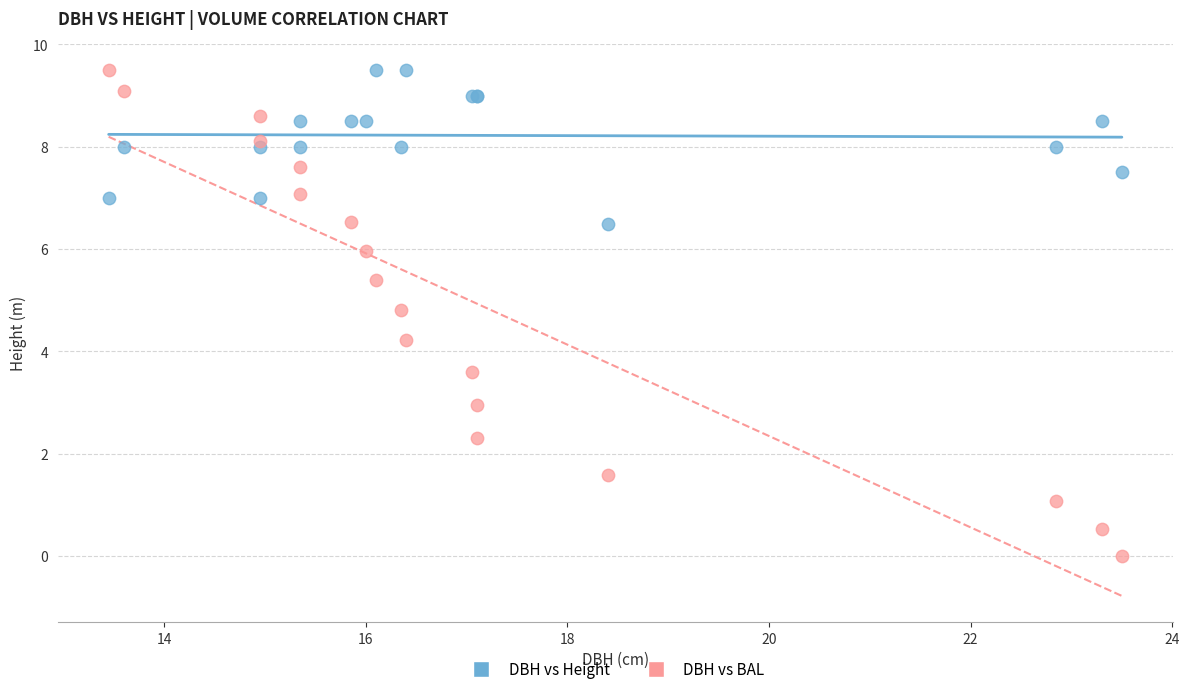

Across all series, what Y value is closest to 4?

4.2